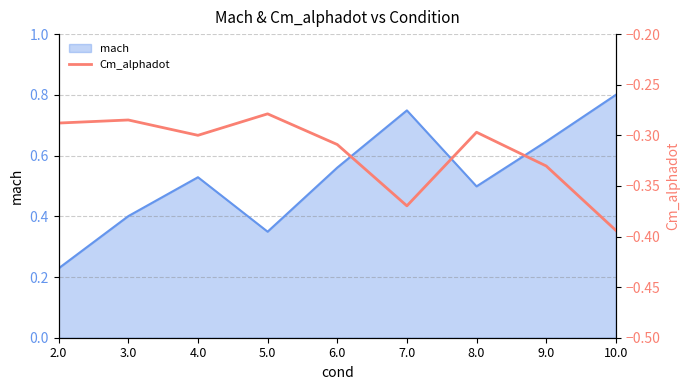

At which label is mach closest to 0?

2.0